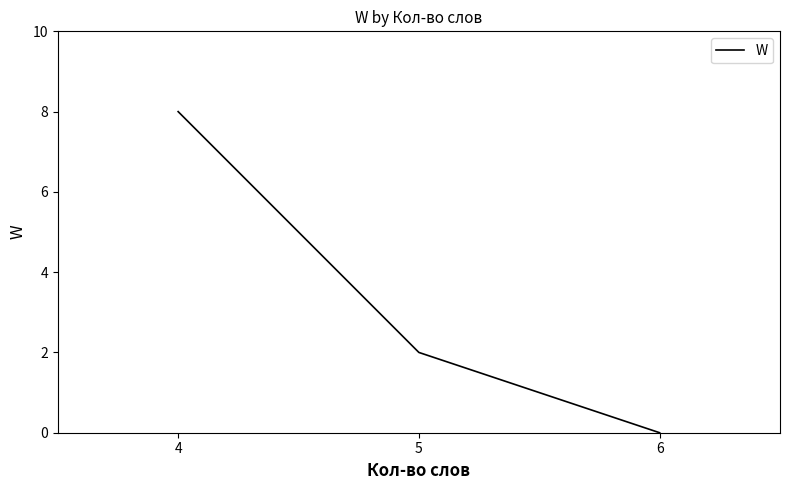

How many values are below 2?

1